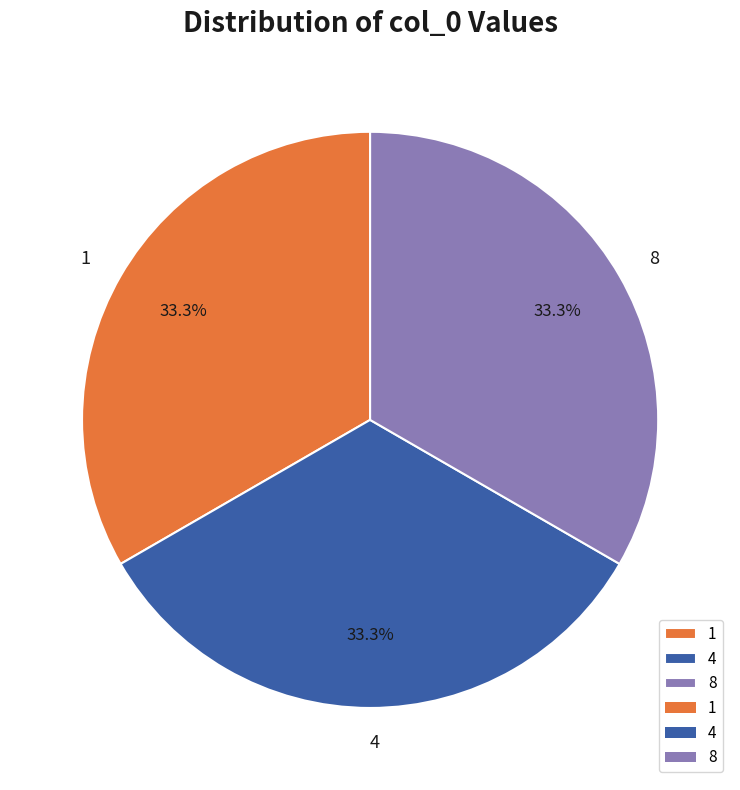

What is the total percentage of 8 and 1?

66.7%